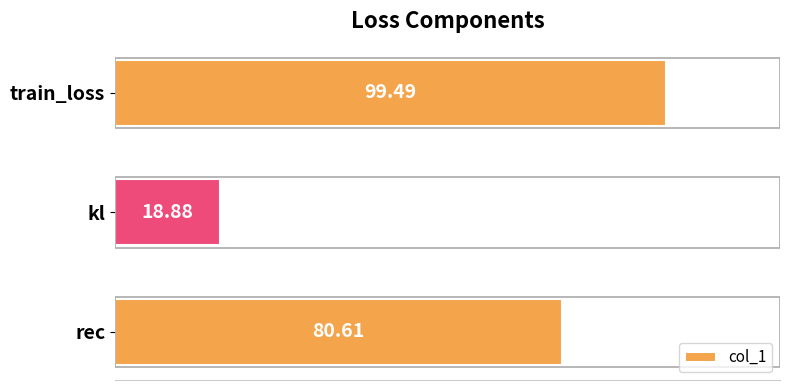

What is the smallest value displayed?

18.9